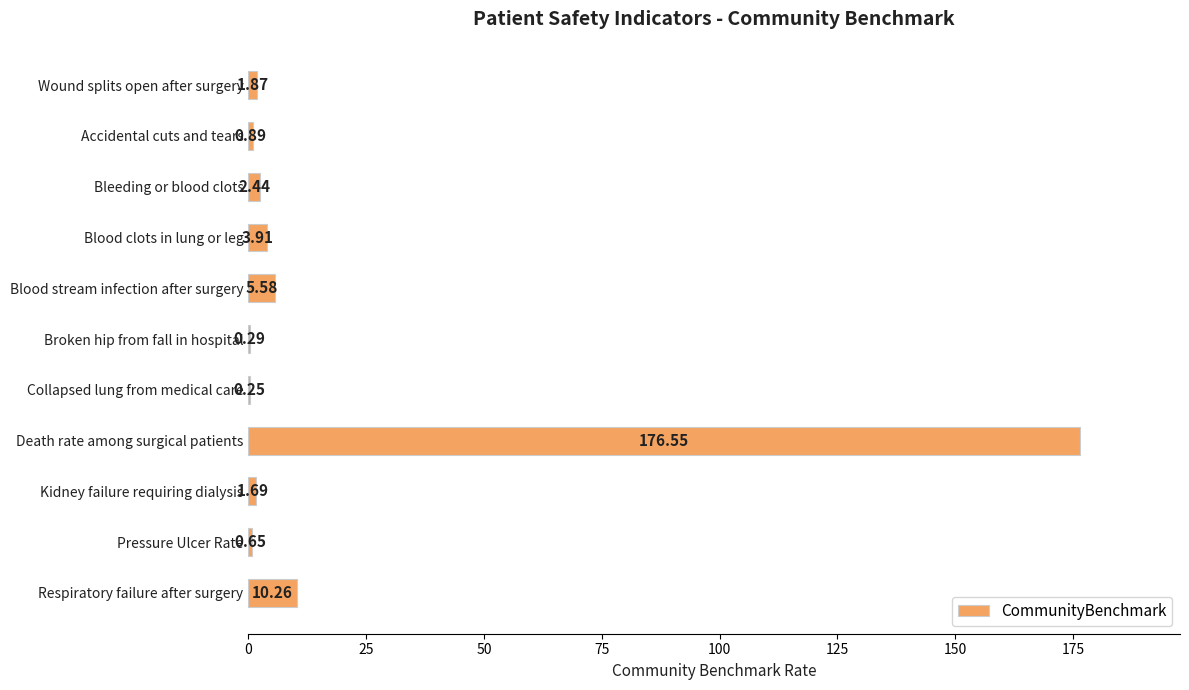

What is the sum of all values?

204.4